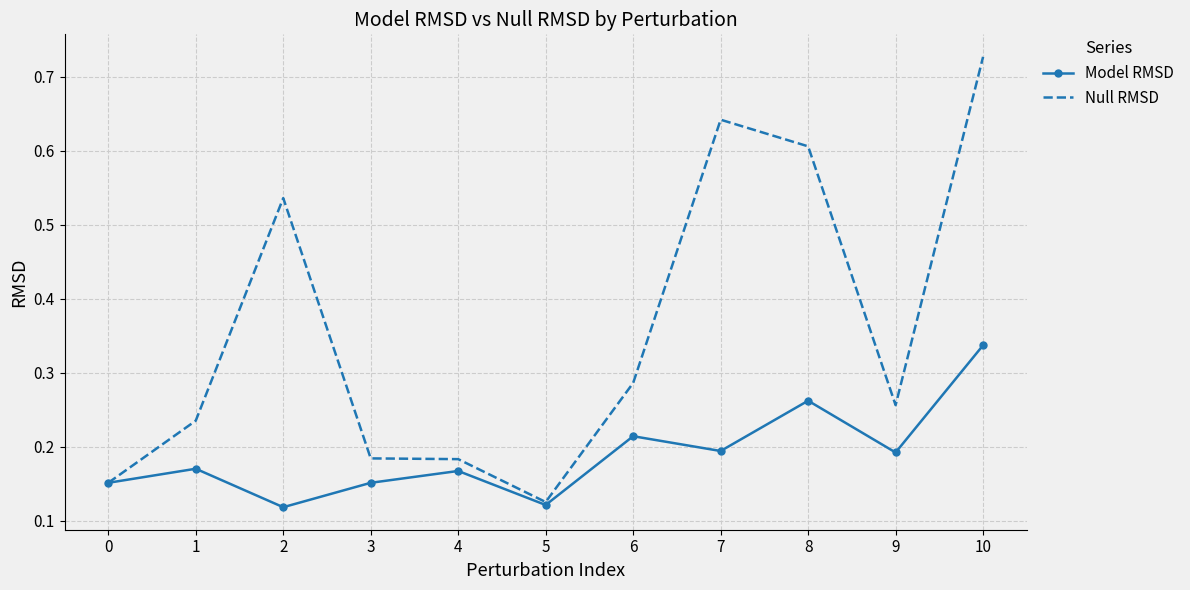

Is it true that Model RMSD equals 0.2 at 7?

True